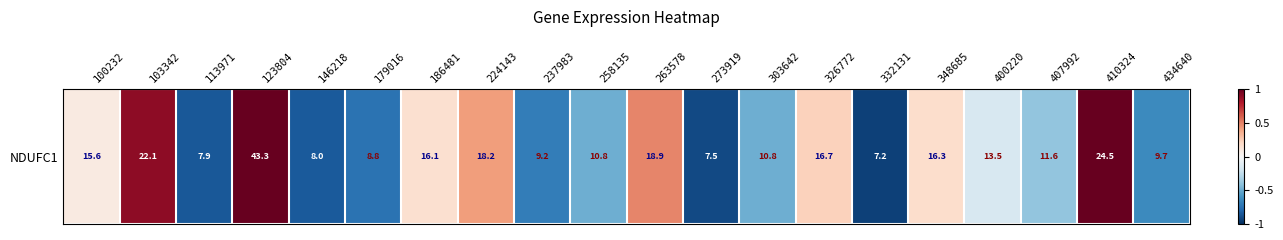

Reading right to left, list all the values displayed in this chart.

434640=-0.6	410324=1.0	407992=-0.4	400220=-0.2	348685=0.2	332131=-0.9	326772=0.2	303642=-0.5	273919=-0.9	263578=0.5	258135=-0.5	237983=-0.7	224143=0.4	186481=0.2	179016=-0.7	146218=-0.8	123804=1.0	113971=-0.8	103342=0.9	100232=0.1